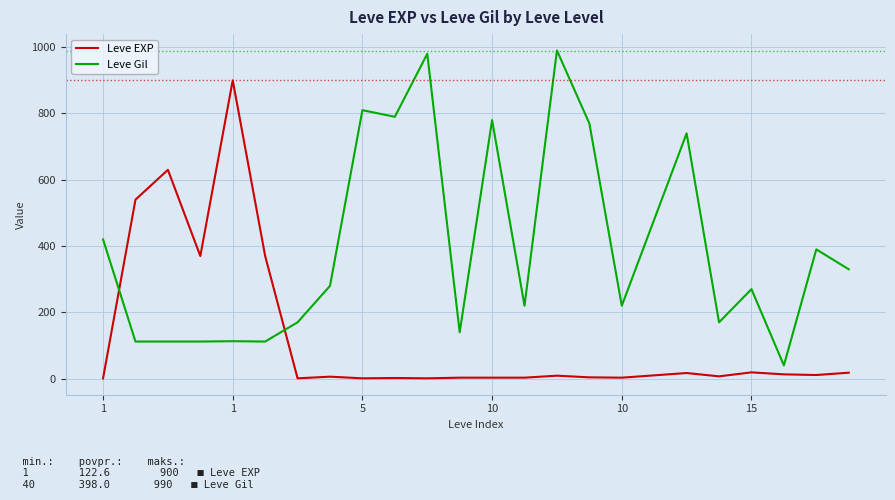

Which series has the largest total across all categories?

Leve Gil